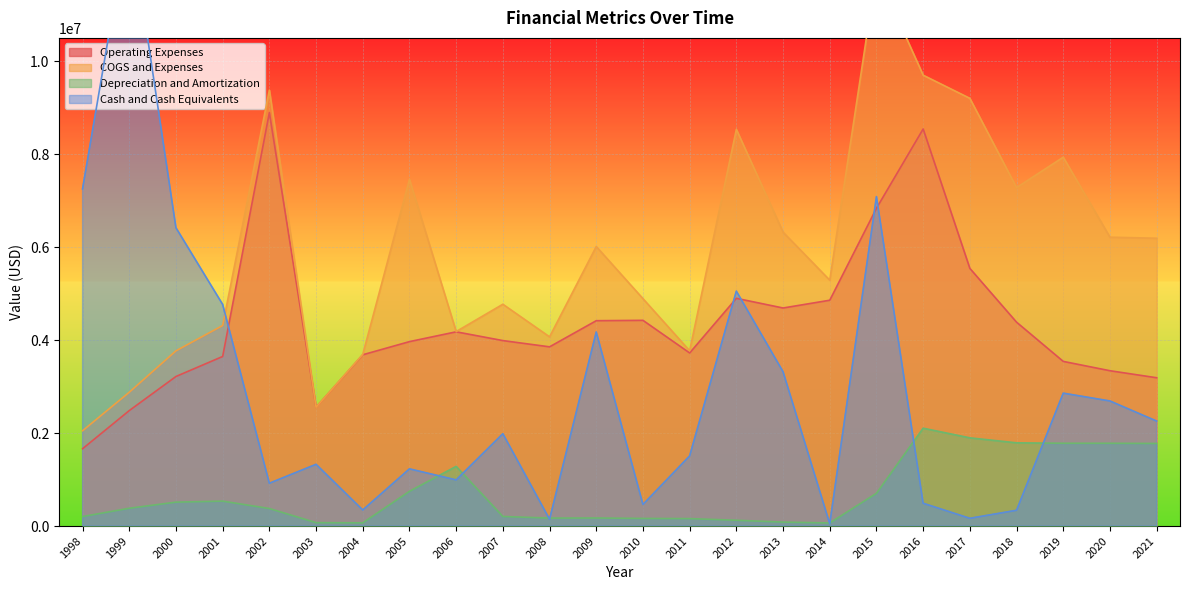

True or false: Depreciation and Amortization has a value of 40662 at 2004.

False